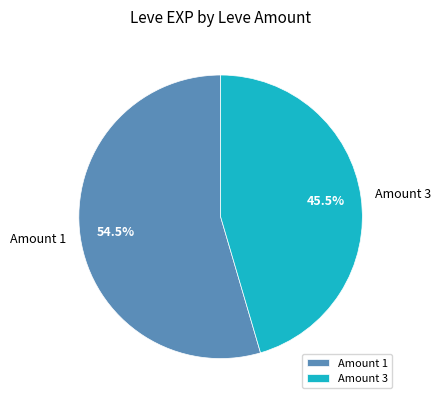

Rank the categories by value from highest to lowest.

Amount 1, Amount 3